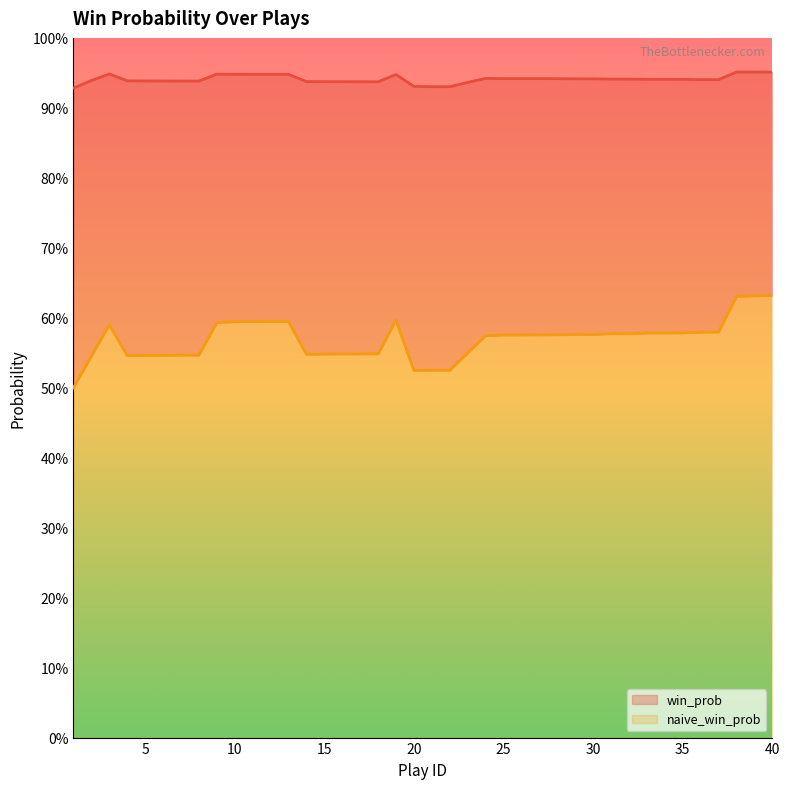

At which category does naive_win_prob reach its first local peak?

3